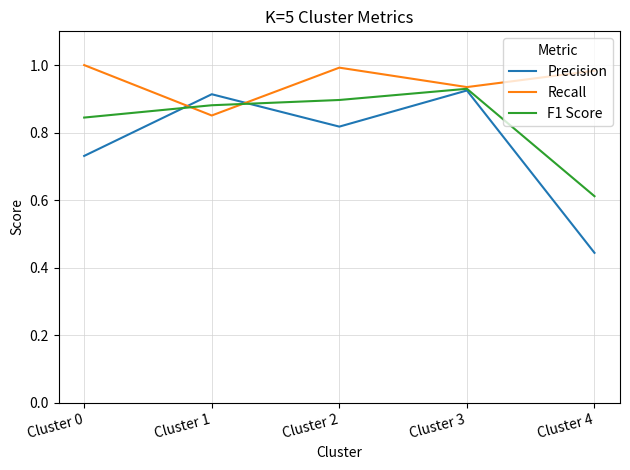

At which label does Recall reach its minimum?

Cluster 1